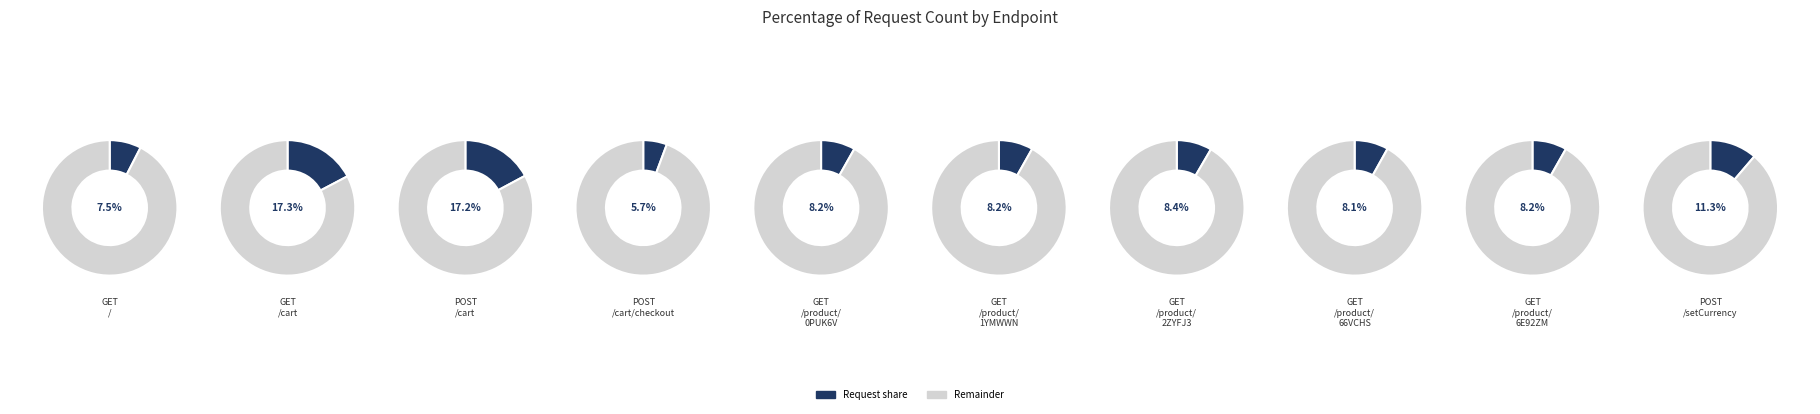

True or false: GET /product/66VCHSJNUP accounts for 1% of the total.

False